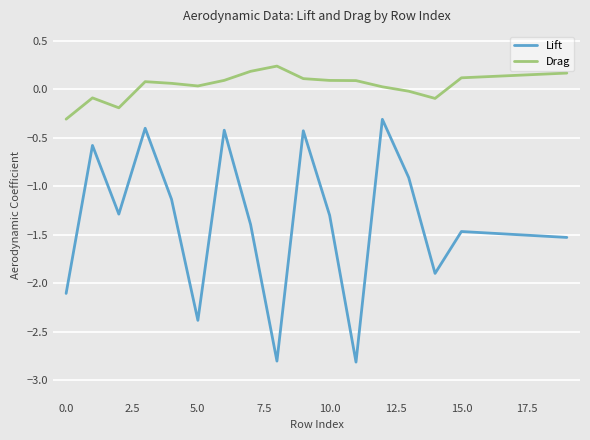

Which series has the largest total across all categories?

Drag